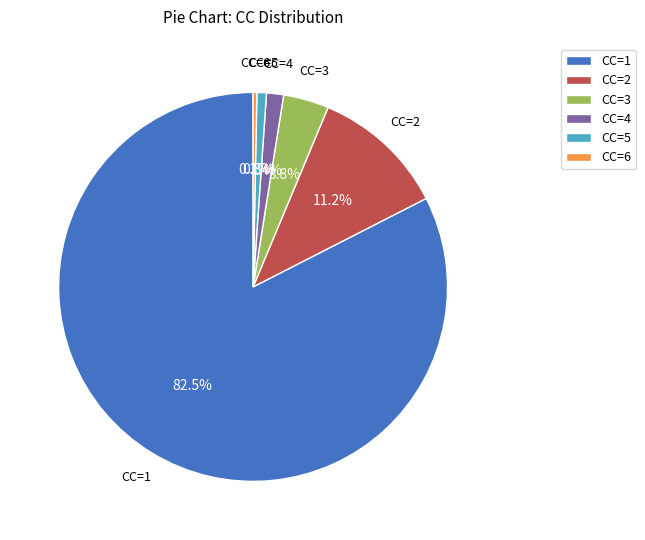

What is the majority slice?

CC=1